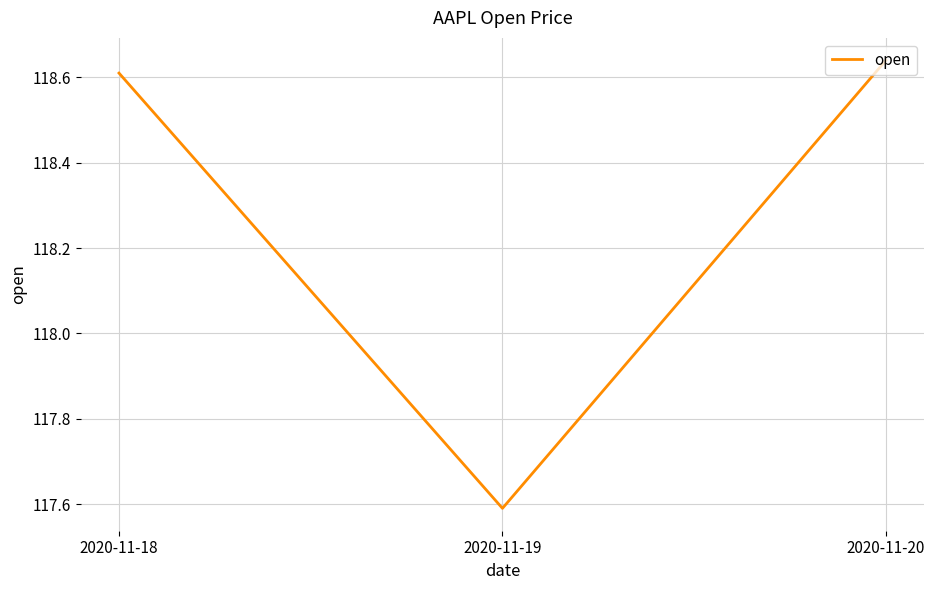

Which has a higher value, 2020-11-19 or 2020-11-20?

2020-11-20